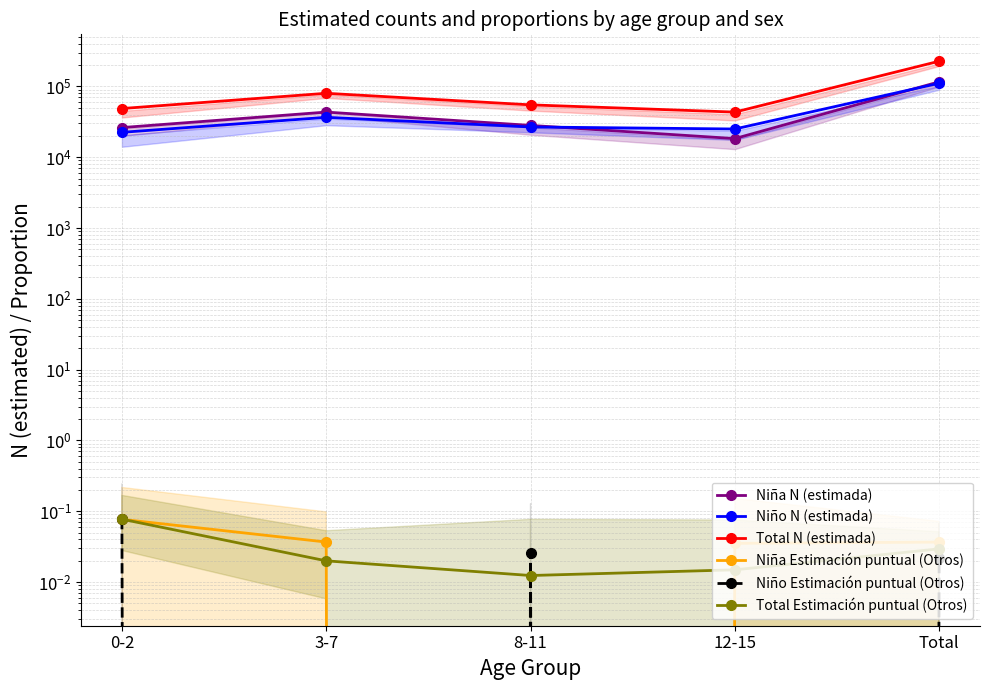

What is the sum of the Niño N (estimada) values at 12-15 and 8-11?

51736.0